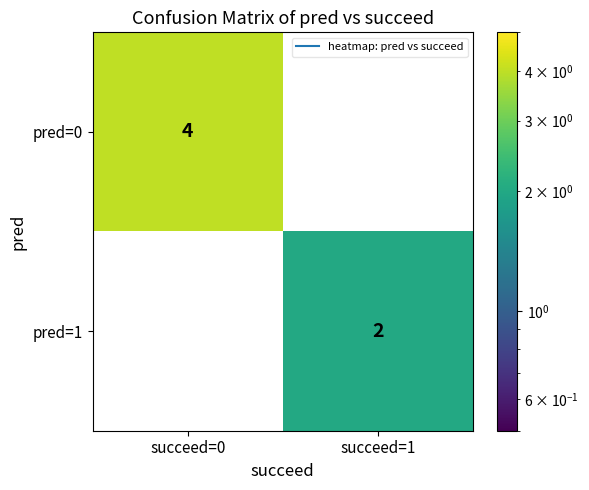

The value of pred=1 at succeed=1 is 3. True or false?

False